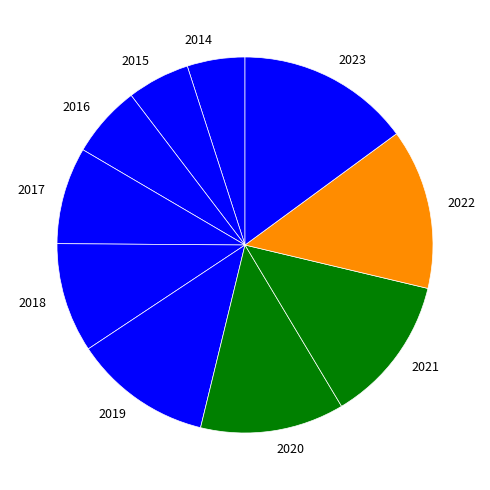

The 2022 slice represents 1% of the pie. True or false?

False